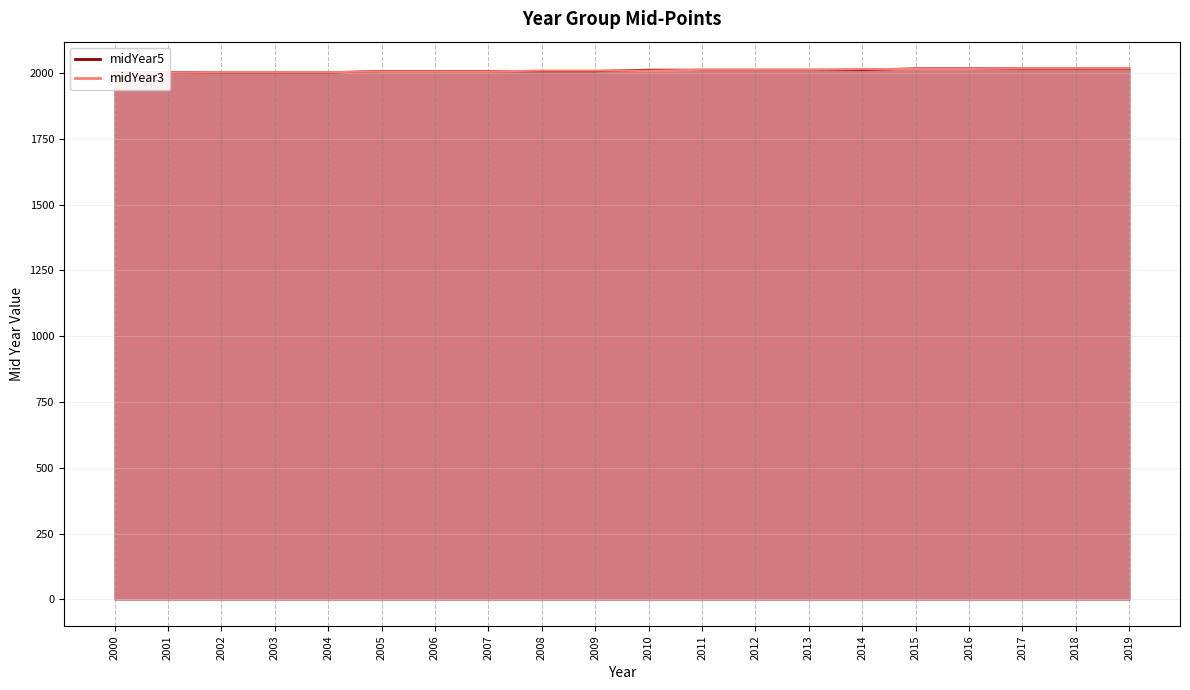

How many times do midYear5 and midYear3 cross each other?

6